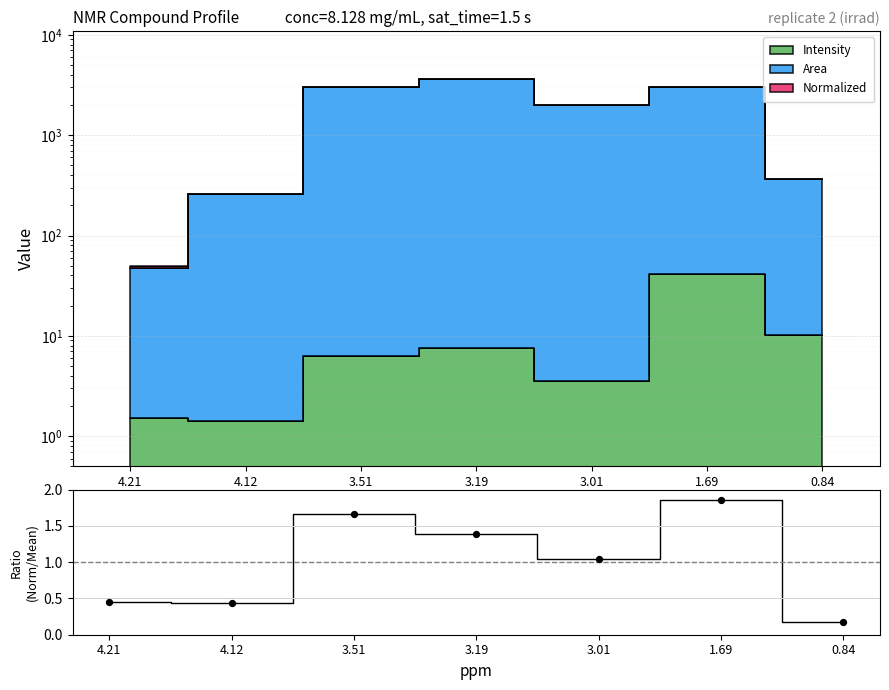

What is the change in value from 3.51 to 3.01?

-0.6